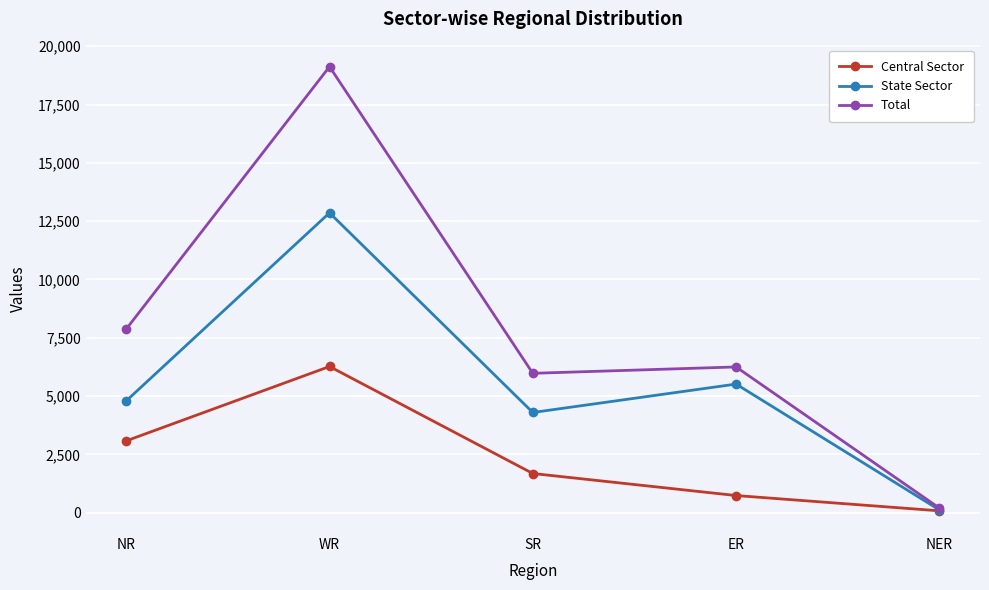

Reading left to right, list all the values displayed in this chart.

Central Sector: 3080	6268	1680	735	80
State Sector: 4795	12856	4296	5514	119
Total: 7875	19124	5976	6249	199